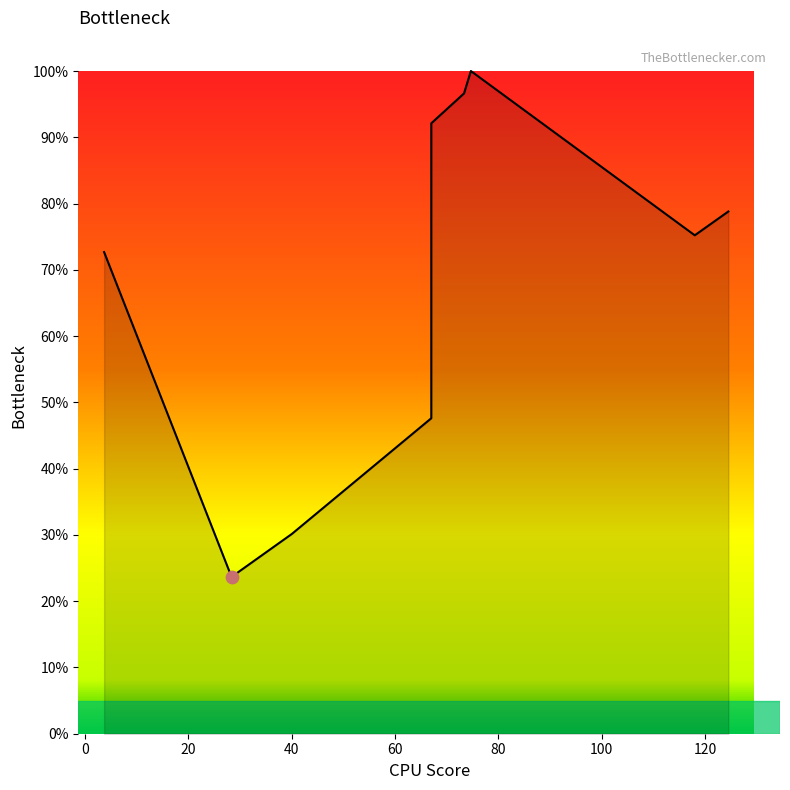

Between 40 and 3.6666666666666665, which is larger?

3.6666666666666665